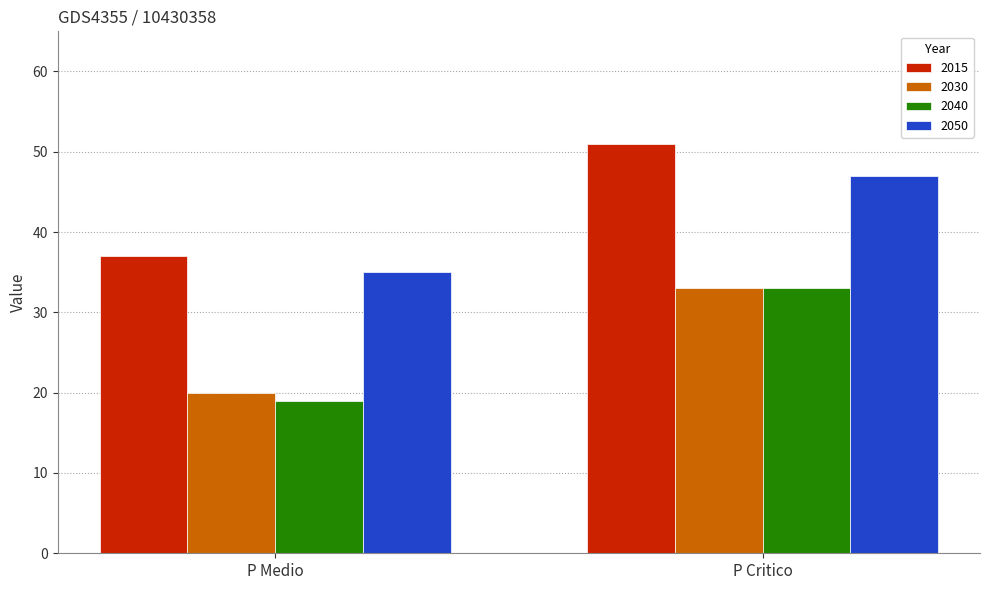

How many categories are shown in the chart?

2